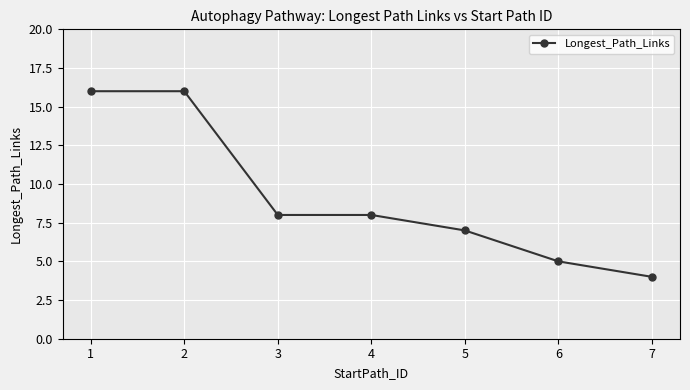

Is this an area chart (filled region under the line)?

No